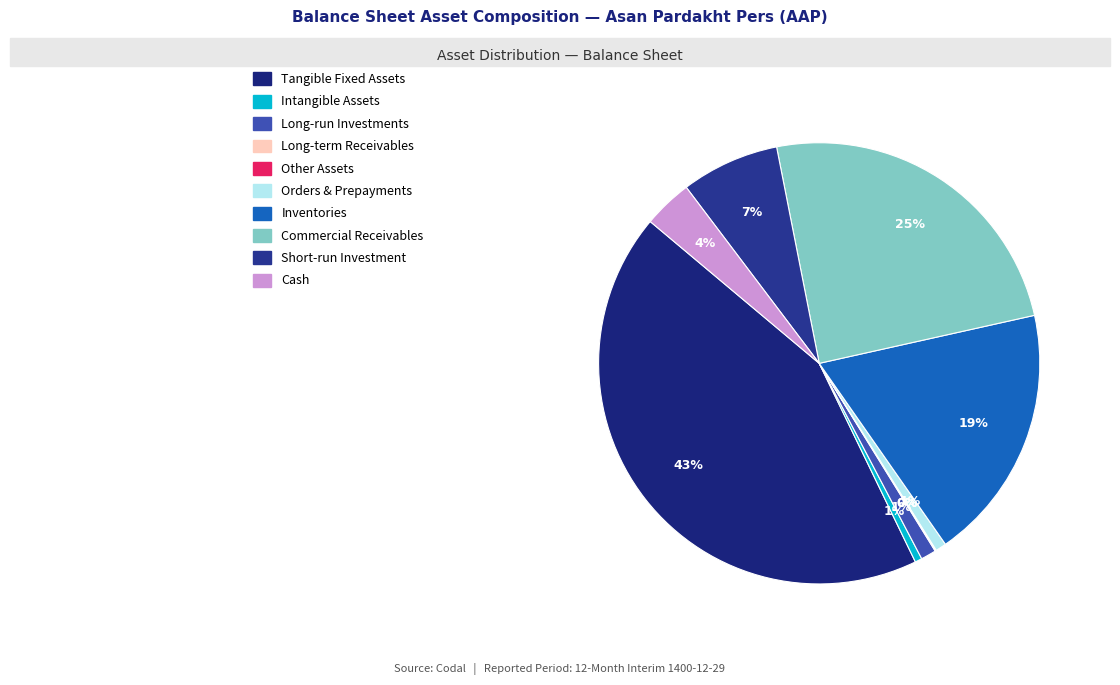

To the nearest percent, what percentage of the pie is Commercial Receivables?

25%